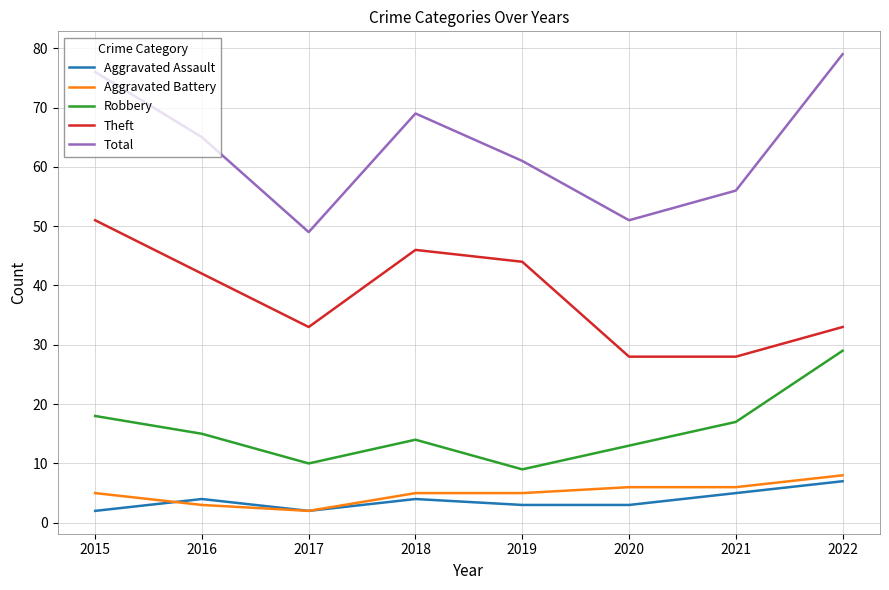

True or false: Aggravated Assault and Total cross at least once.

False